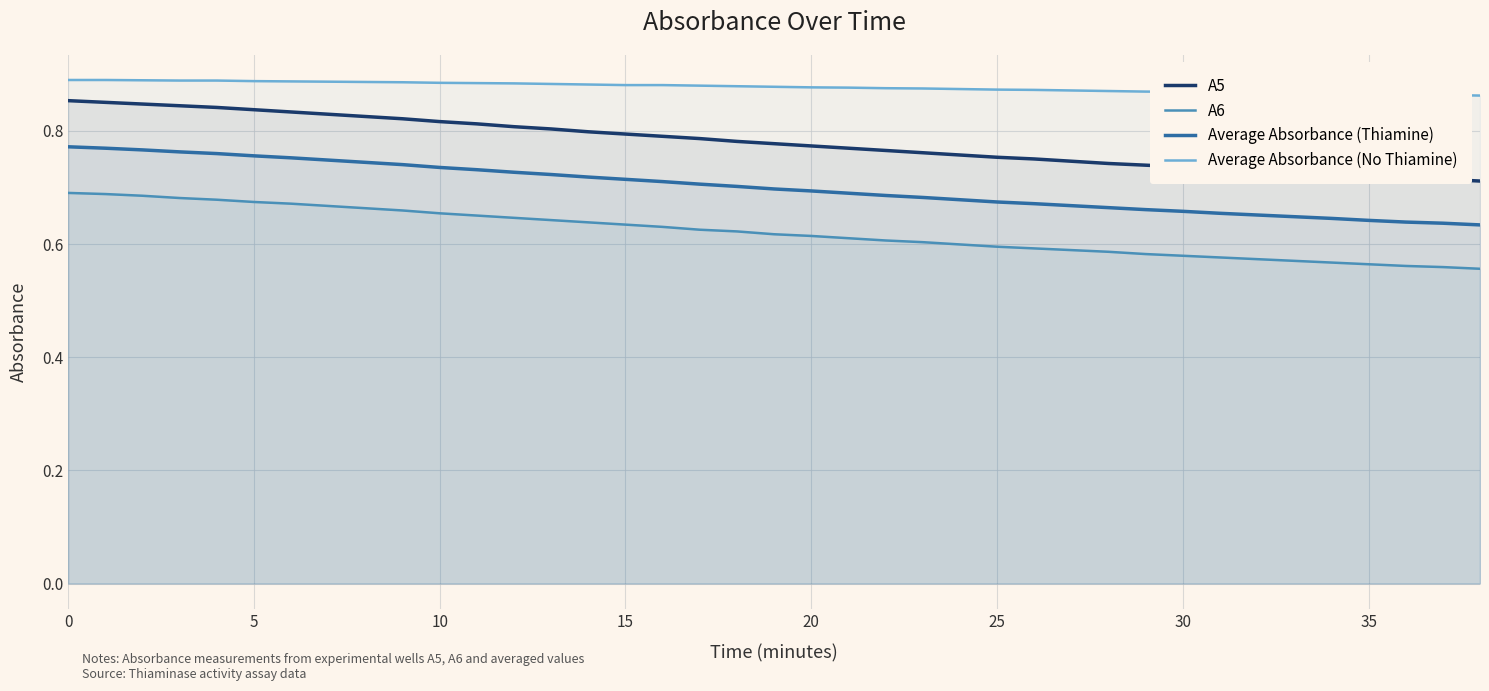

At how many categories does at least one series exceed 0?

39